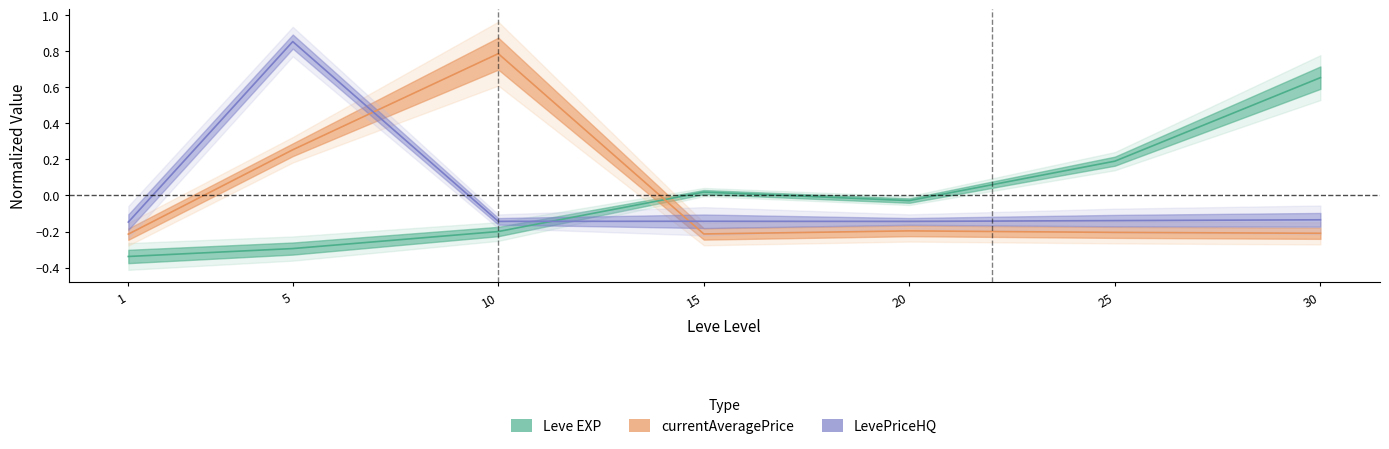

At how many categories does at least one series exceed 0?

5